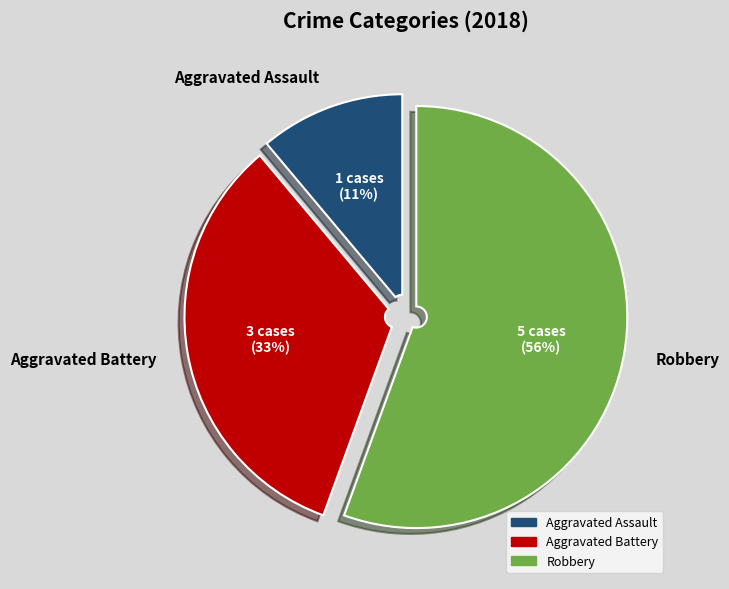

To the nearest percent, what portion does Aggravated Battery represent?

33%